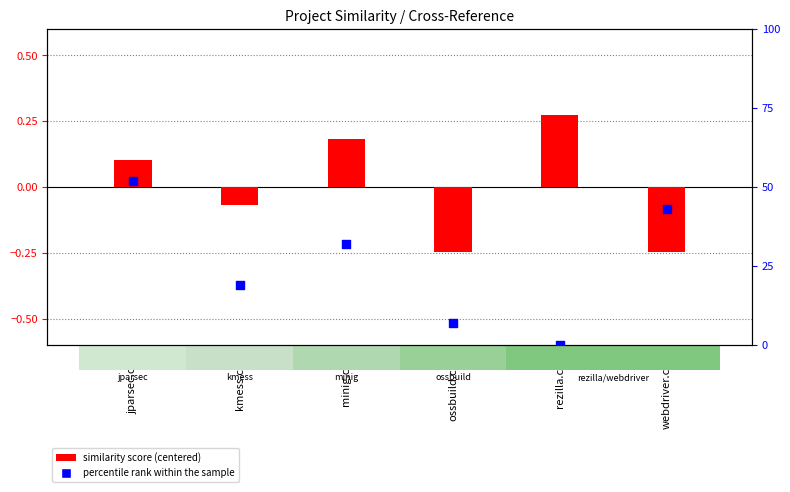

Which series has the largest total across all categories?

percentile rank within the sample